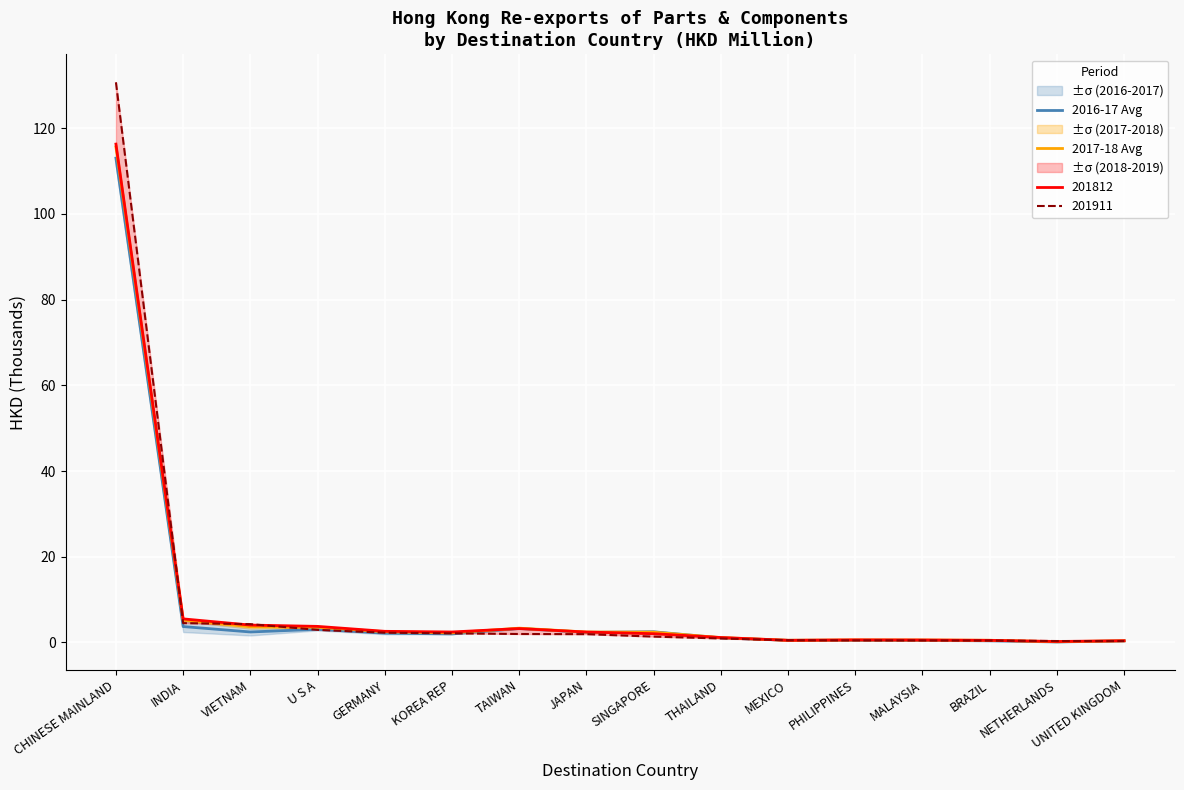

At which category is the sum across all series the highest?

CHINESE MAINLAND